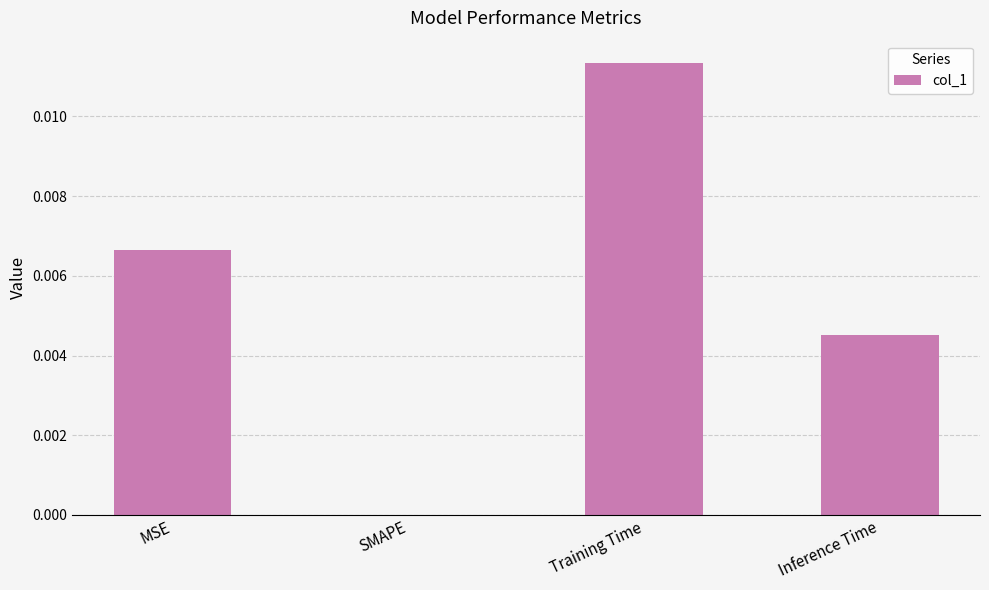

Are the bars horizontal?

No